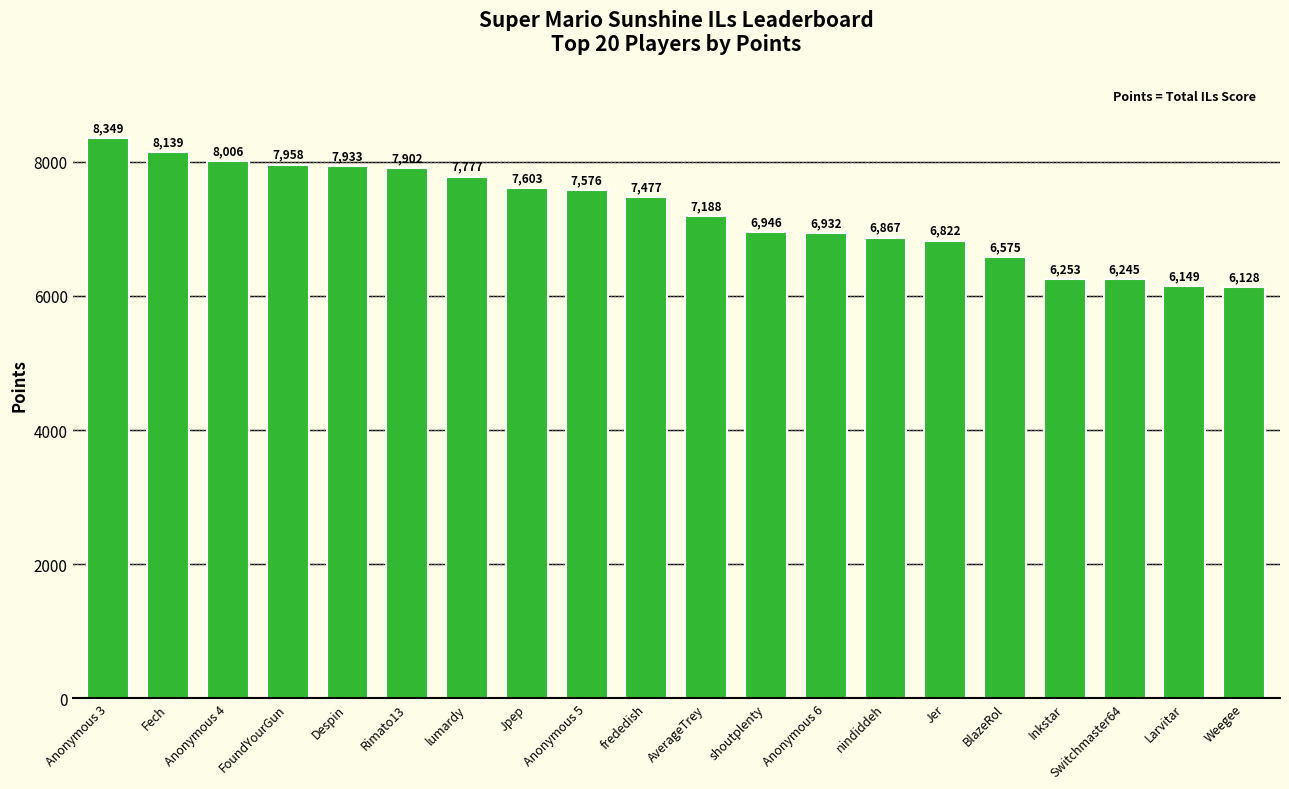

At which label is the value closest to 7238?

AverageTrey